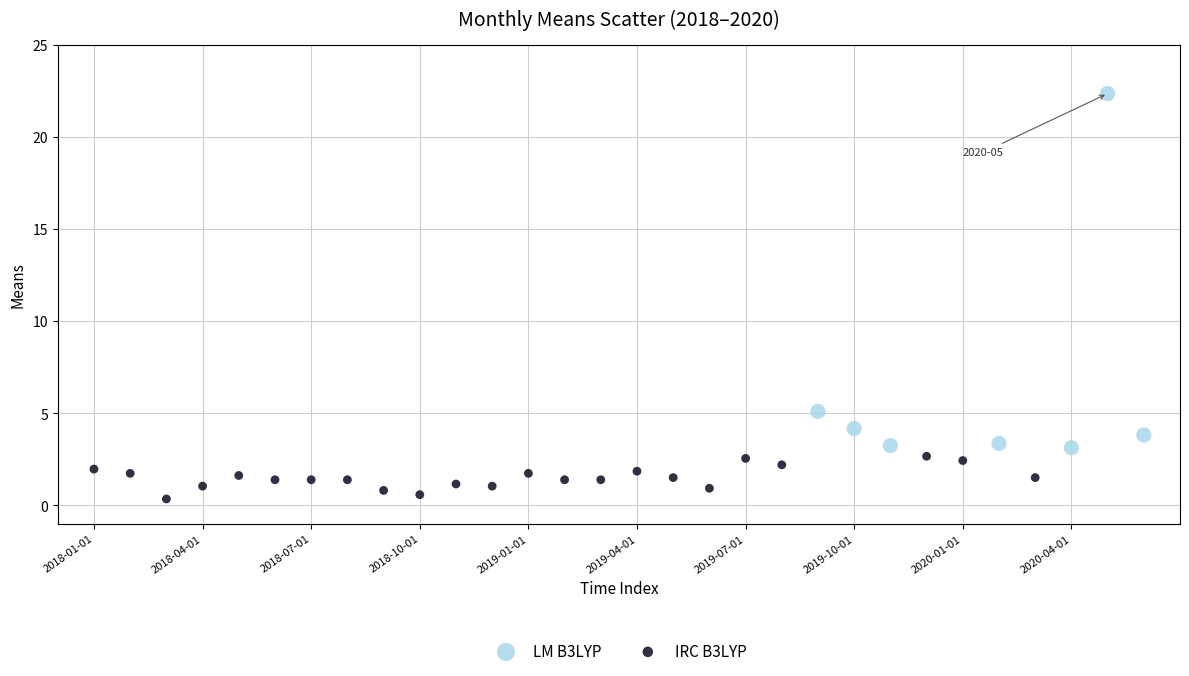

Which series contains the highest Y value?

LM B3LYP